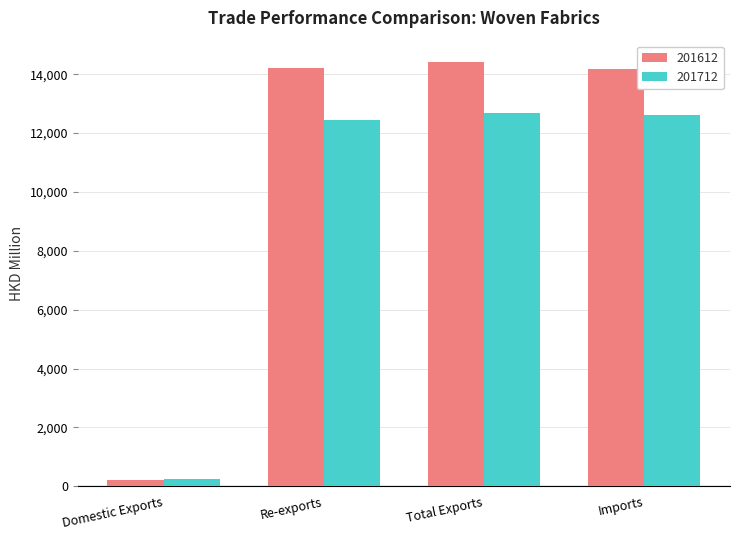

How many values in the 201612 series exceed 14193?

2